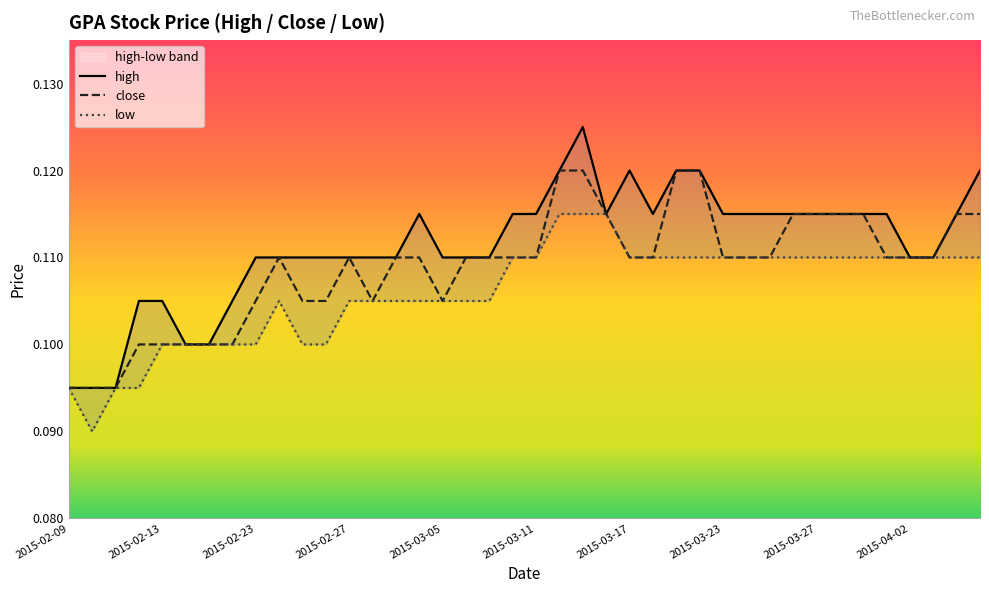

At which category does the chart reach its peak across all series?

2015-03-13